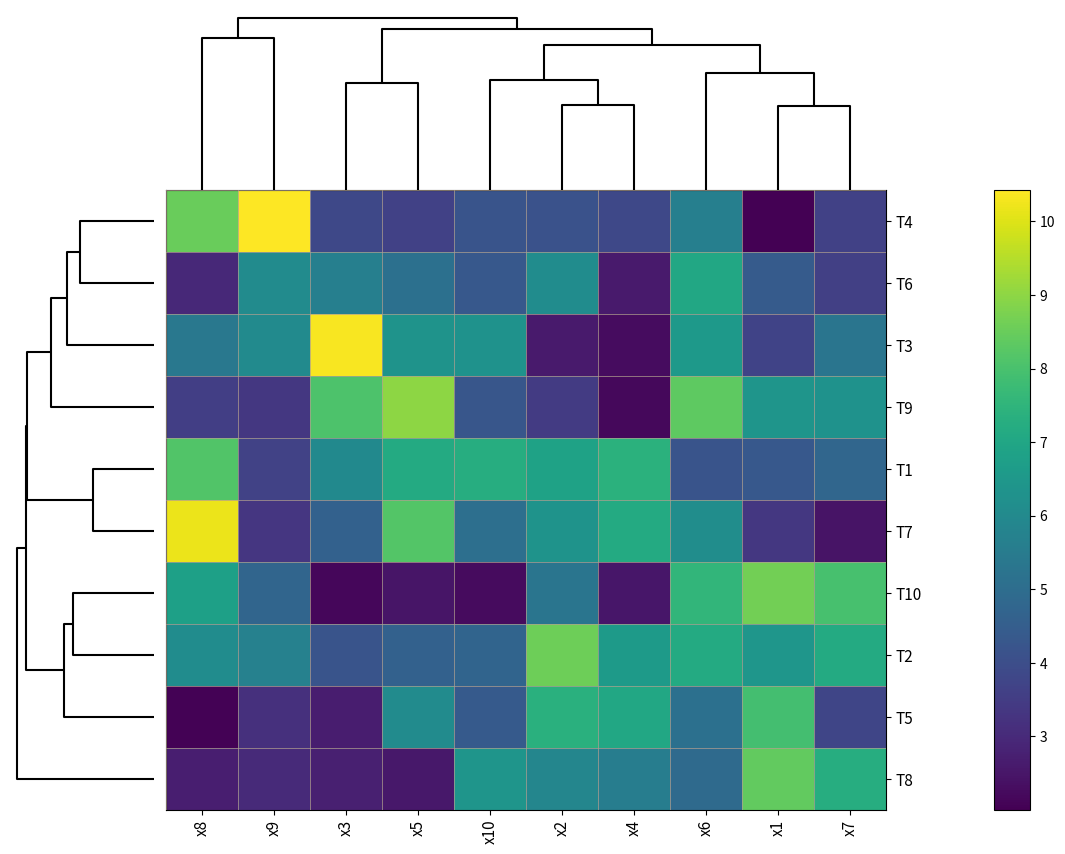

Reading right to left, transcribe all the data shown in this chart.

T4: x7=3.6	x1=2.0	x6=5.6	x4=3.8	x2=4.1	x10=4.2	x5=3.6	x3=3.8	x9=10.4	x8=8.5
T6: x7=3.6	x1=4.4	x6=7.1	x4=2.6	x2=6.1	x10=4.3	x5=5.1	x3=5.7	x9=6.1	x8=3.0
T3: x7=5.3	x1=3.7	x6=6.5	x4=2.3	x2=2.6	x10=6.3	x5=6.3	x3=10.3	x9=6.0	x8=5.4
T9: x7=6.3	x1=6.4	x6=8.3	x4=2.2	x2=3.5	x10=4.3	x5=9.0	x3=8.1	x9=3.4	x8=3.6
T1: x7=4.8	x1=4.3	x6=4.2	x4=7.4	x2=6.9	x10=7.3	x5=7.2	x3=6.0	x9=3.7	x8=8.1
T7: x7=2.4	x1=3.4	x6=6.1	x4=7.2	x2=6.3	x10=5.1	x5=8.2	x3=4.6	x9=3.3	x8=10.2
T10: x7=8.0	x1=8.6	x6=7.6	x4=2.5	x2=5.3	x10=2.2	x5=2.5	x3=2.2	x9=4.7	x8=6.8
T2: x7=7.2	x1=6.4	x6=7.2	x4=6.6	x2=8.6	x10=4.7	x5=4.6	x3=4.2	x9=5.7	x8=6.1
T5: x7=3.8	x1=7.9	x6=5.1	x4=7.0	x2=7.3	x10=4.4	x5=6.1	x3=2.7	x9=3.2	x8=2.1
T8: x7=7.2	x1=8.4	x6=4.9	x4=5.6	x2=5.9	x10=6.4	x5=2.6	x3=2.7	x9=3.0	x8=2.7